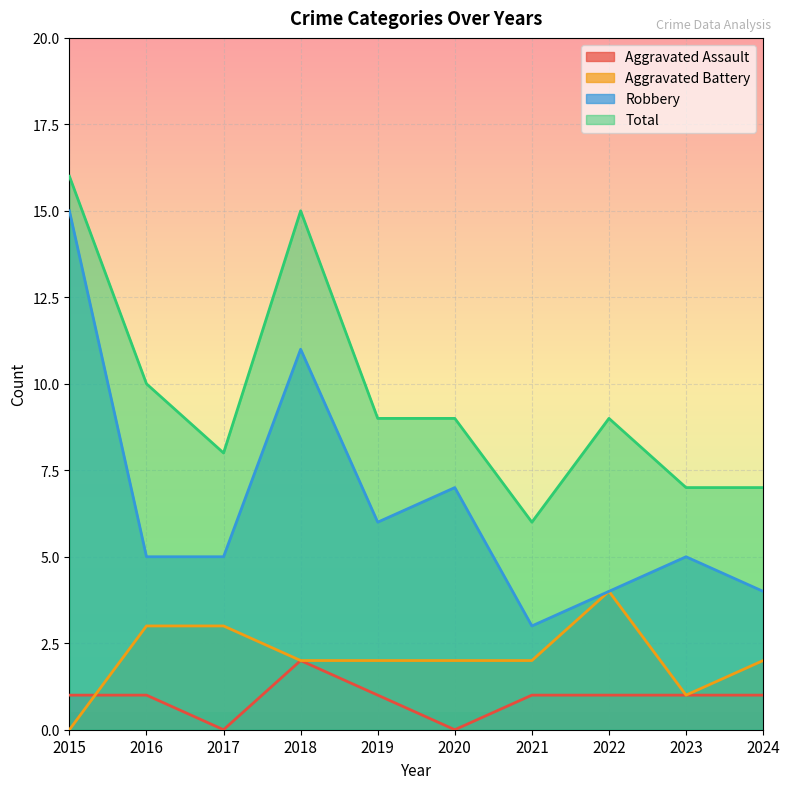

Which series has the largest total across all categories?

Total